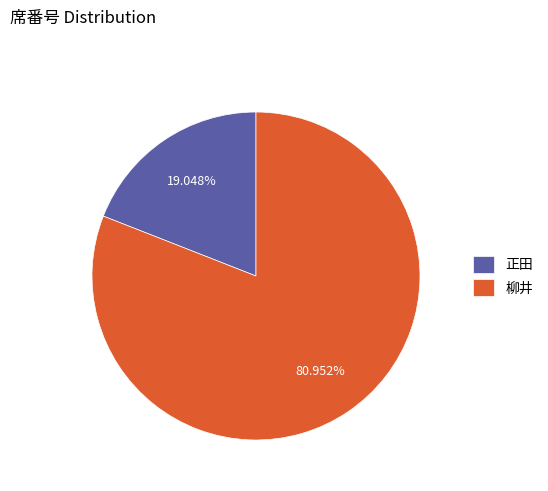

Does any single category account for the majority?

Yes